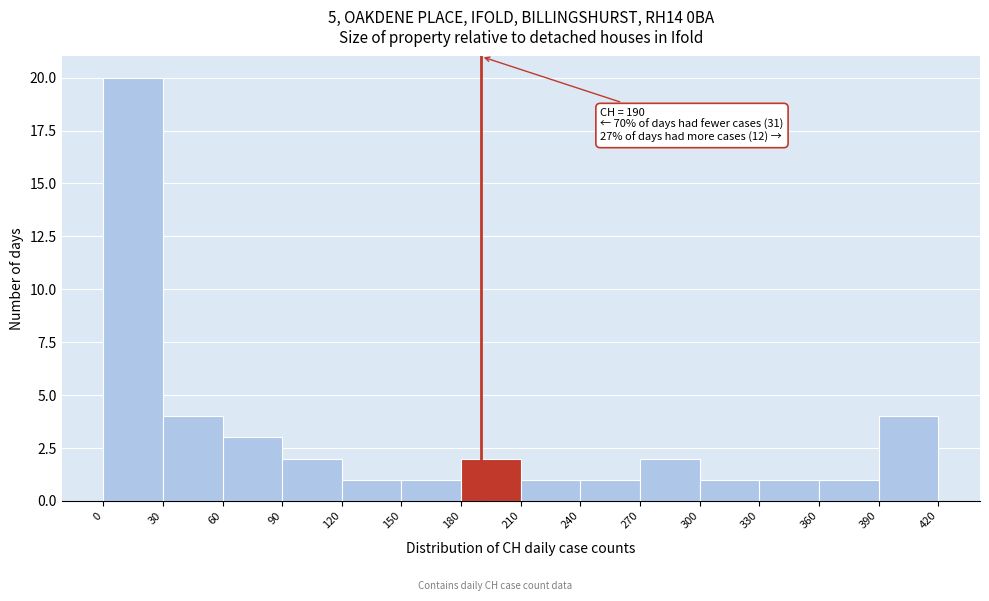

Which range on the x-axis has the tallest bar?

0 to 30